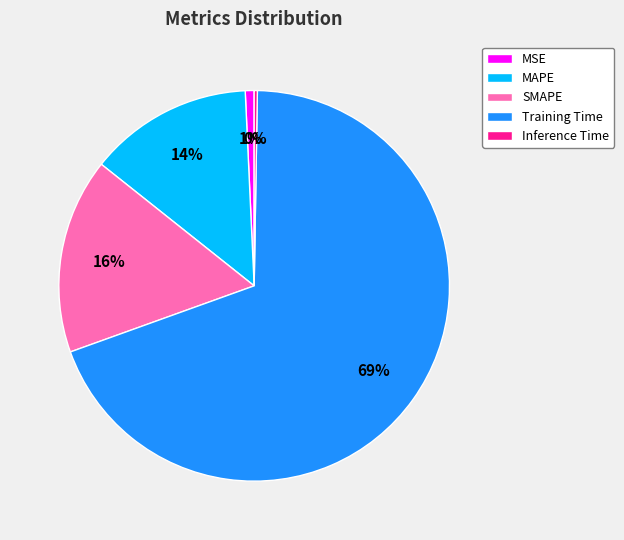

To the nearest percent, what is the average slice percentage?

20%